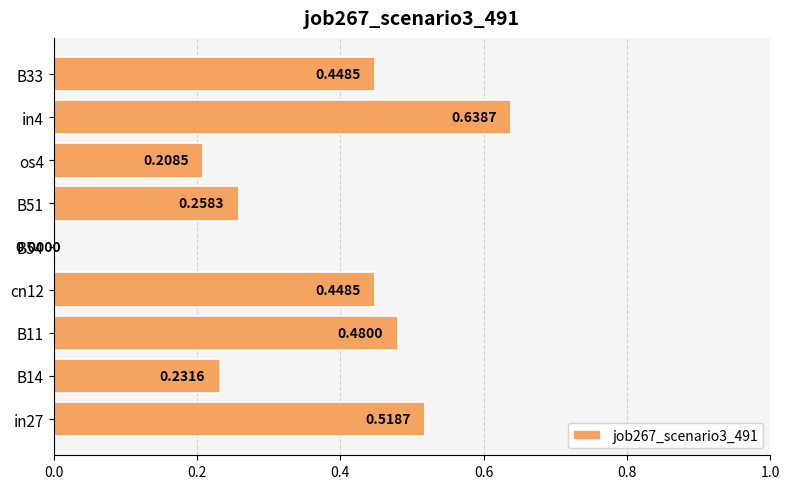

What is the sum of all values?

3.2